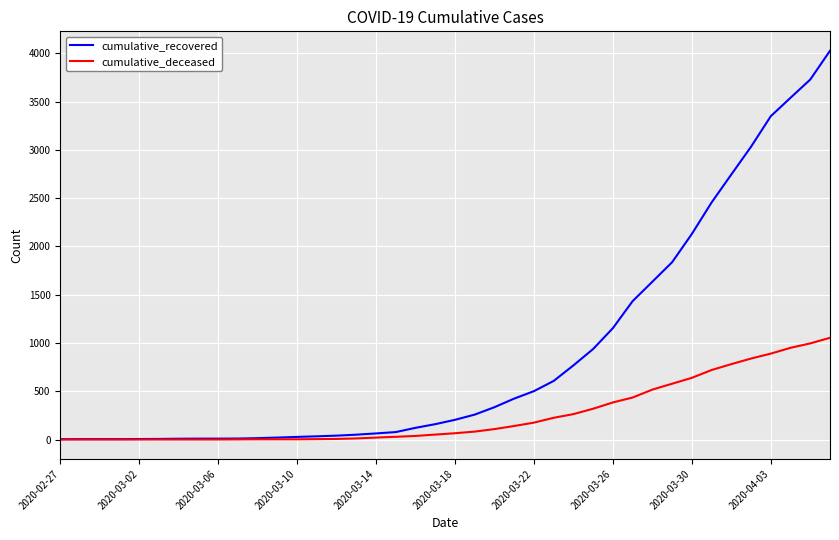

What are all the series names shown in the legend?

cumulative_recovered, cumulative_deceased